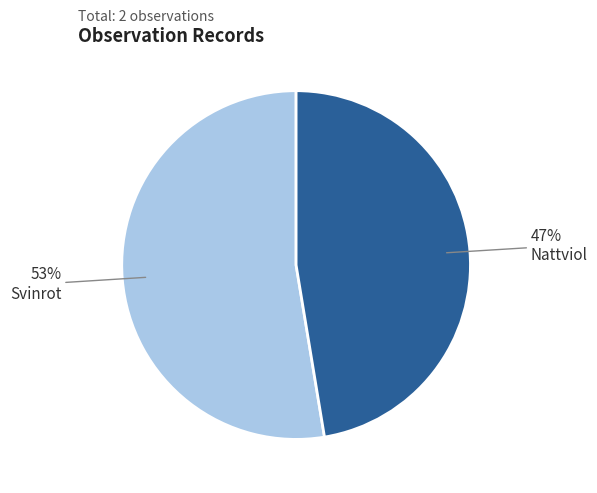

To the nearest percent, what portion does Svinrot represent?

53%